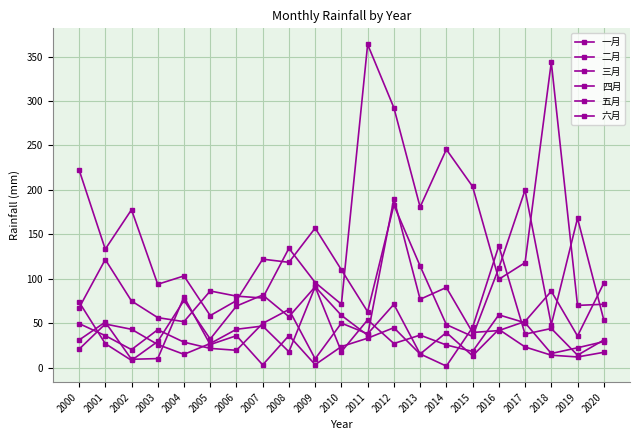

List the series in order of their peak value, lowest first.

二月, 三月, 一月, 四月, 五月, 六月